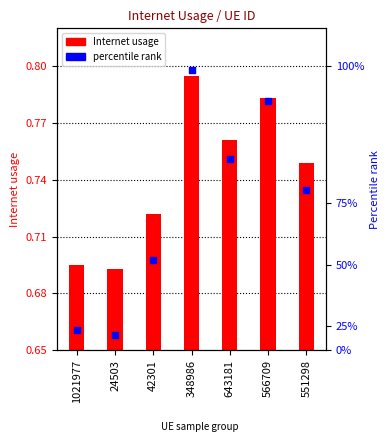

At which category is the sum across all series the highest?

348986